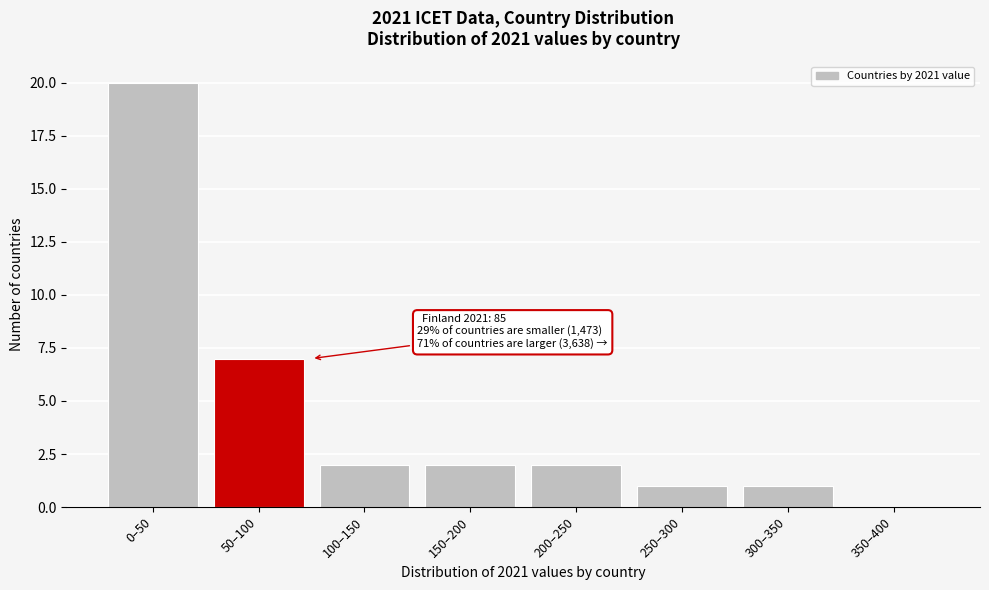

Reading right to left, transcribe all the data shown in this chart.

350–400=0	300–350=1	250–300=1	200–250=2	150–200=2	100–150=2	50–100=7	0–50=20